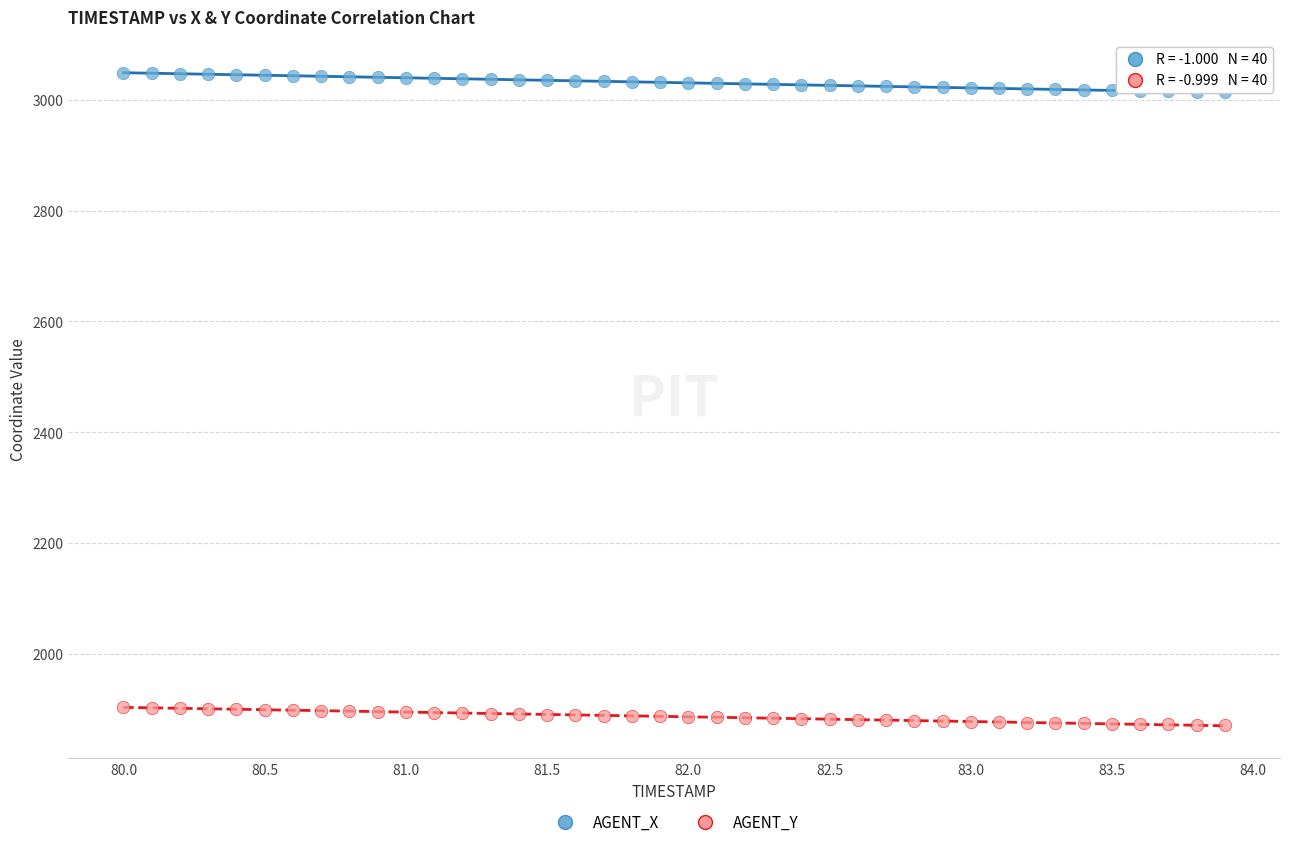

Across all data points, what is the range of Y values (max minus min)?

1176.3